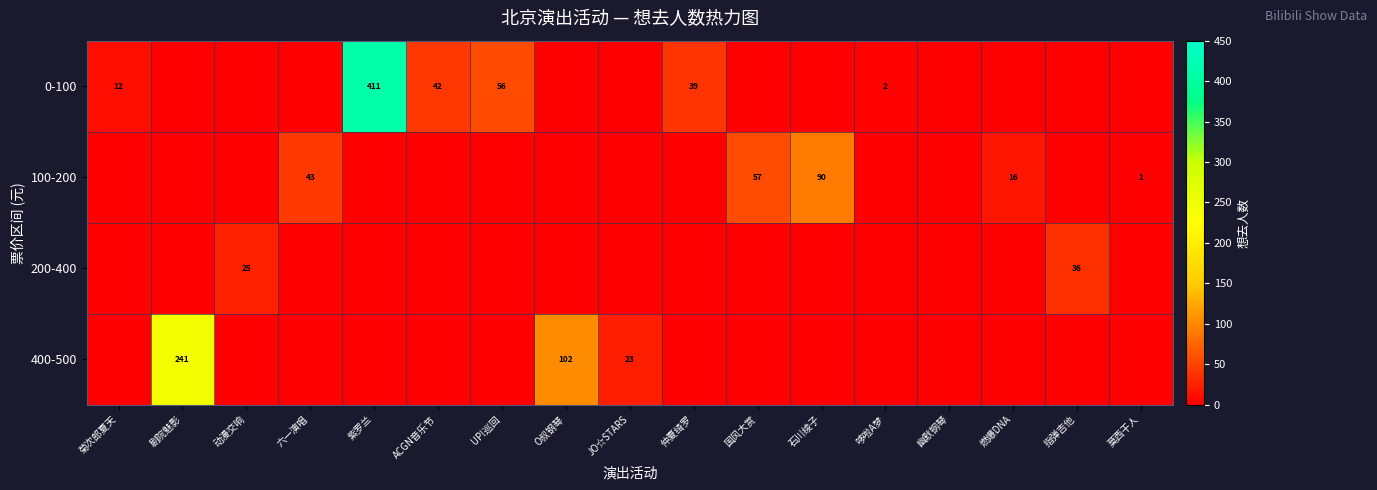

True or false: 200-400 has a value of 25 at 动漫交响.

True